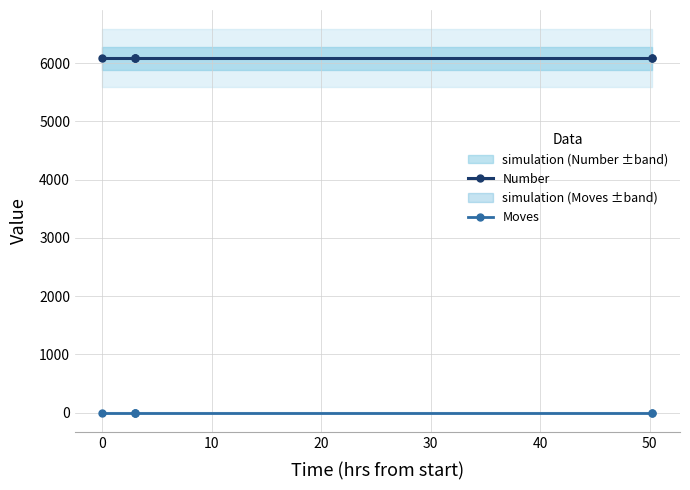

True or false: Number and Moves cross at least once.

False